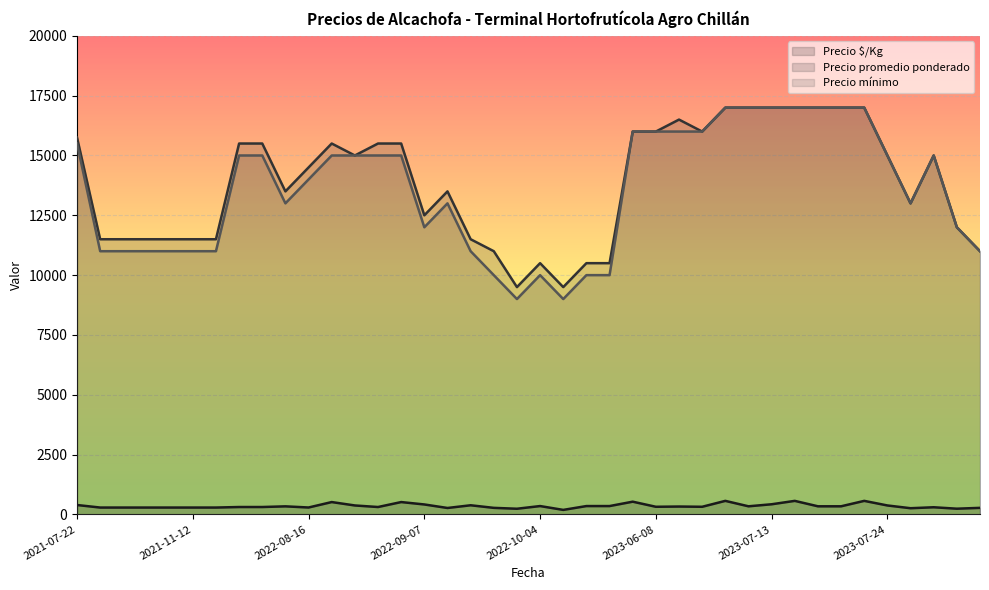

Is it true that Precio promedio ponderado equals 12500 at 2022-09-07?

True